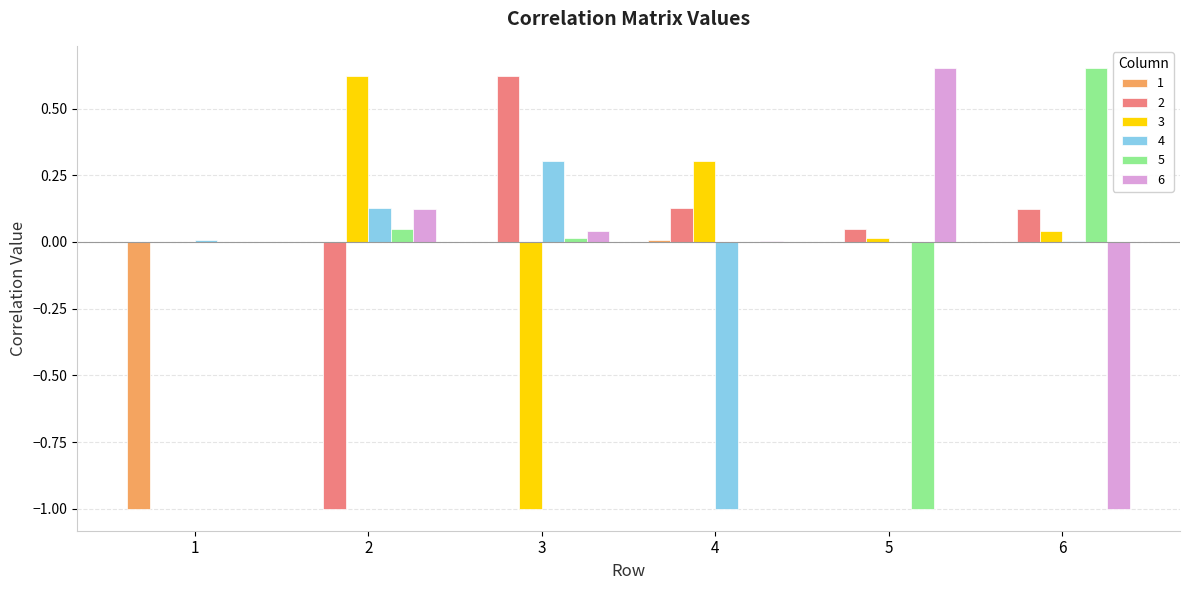

The 4 series shows 0.0 at 5. True or false?

True